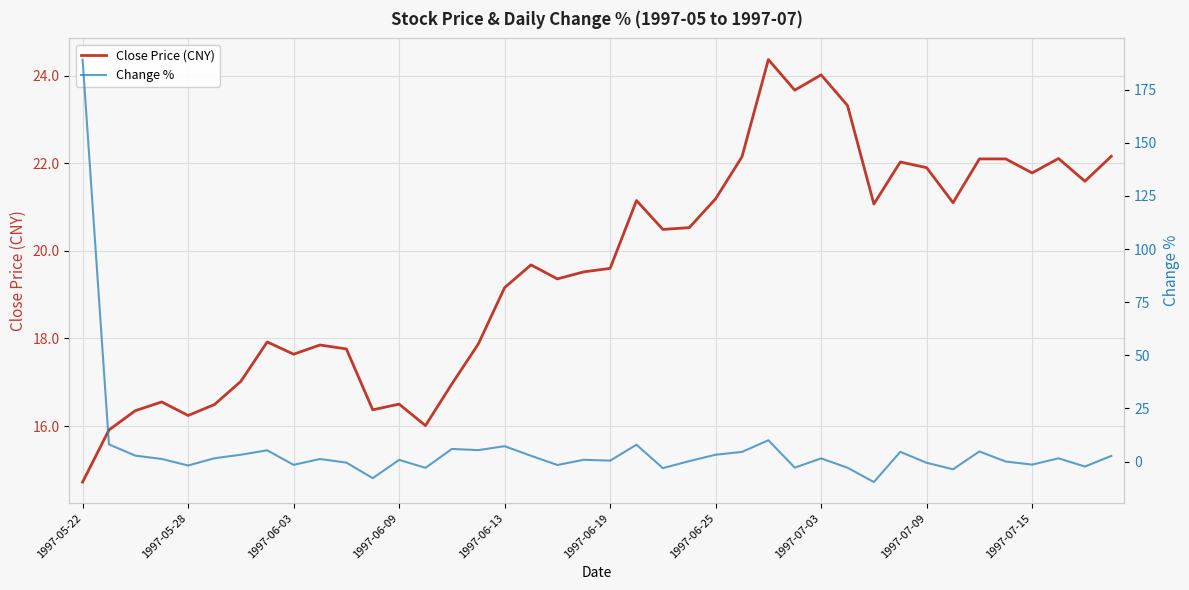

At which label does Close Price (CNY) first exceed 19?

1997-06-13